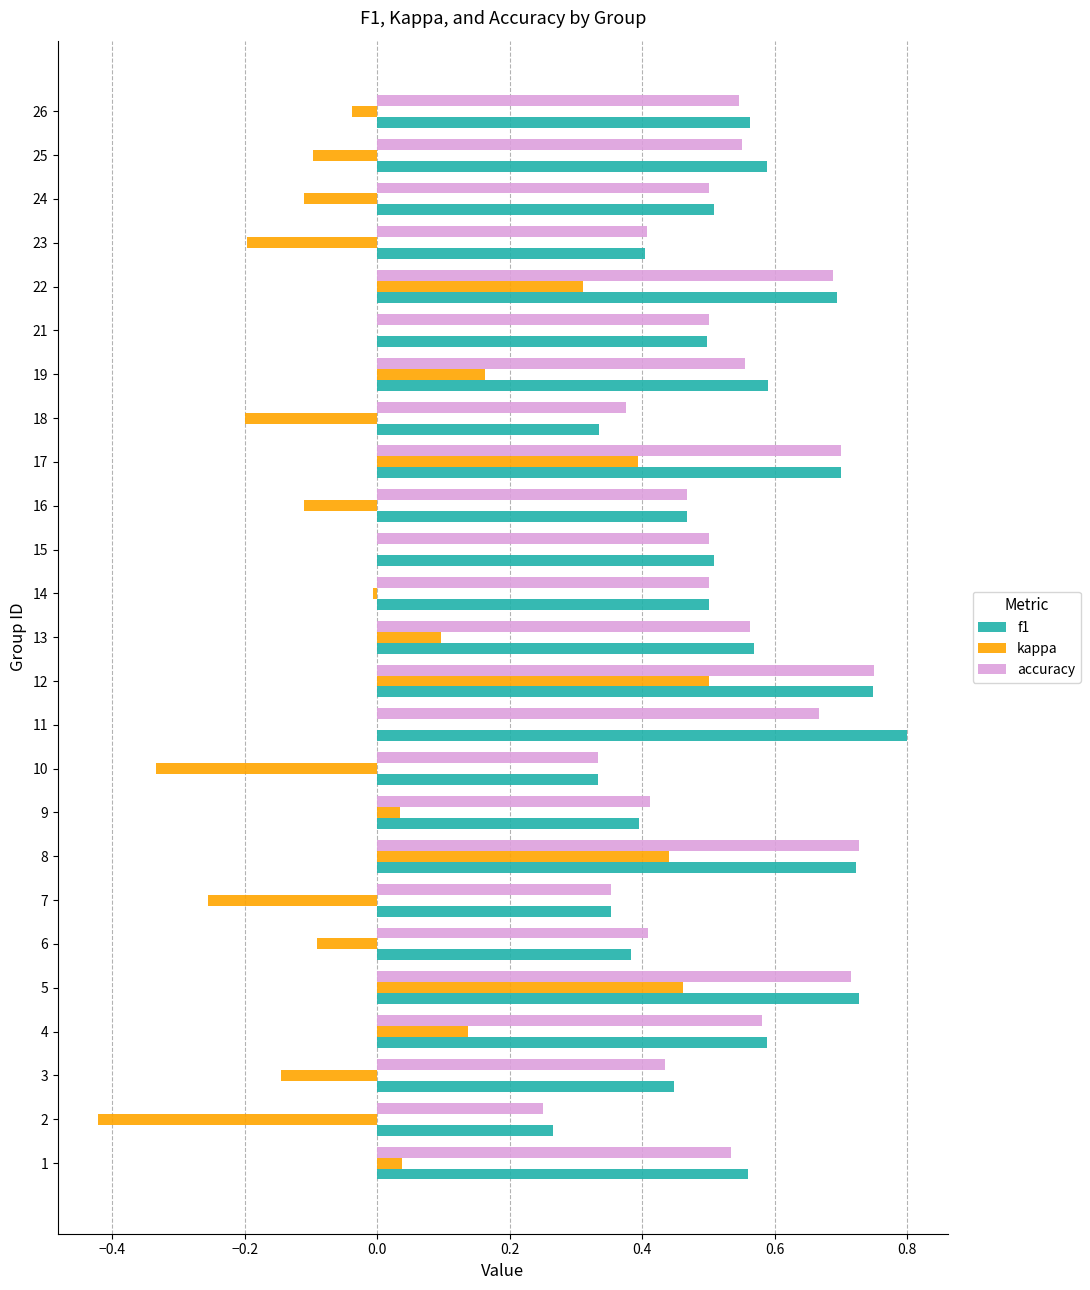

Which series has the widest spread of values?

kappa